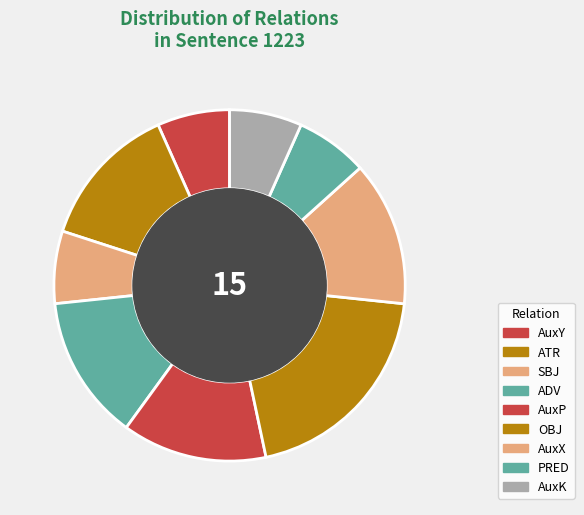

Which category has the biggest portion of the pie?

OBJ